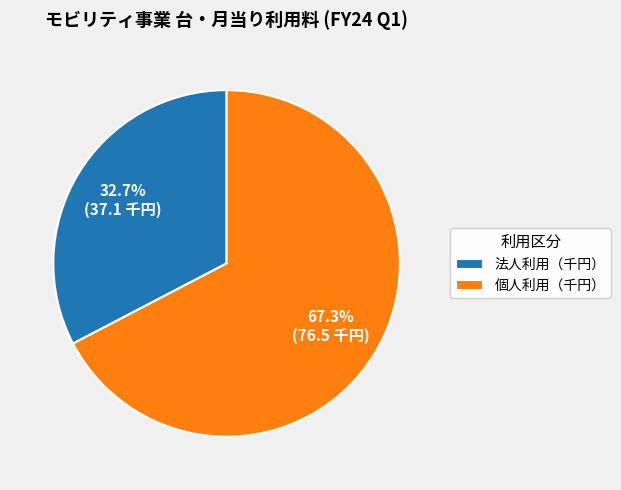

To the nearest percent, what is the average slice percentage?

50%